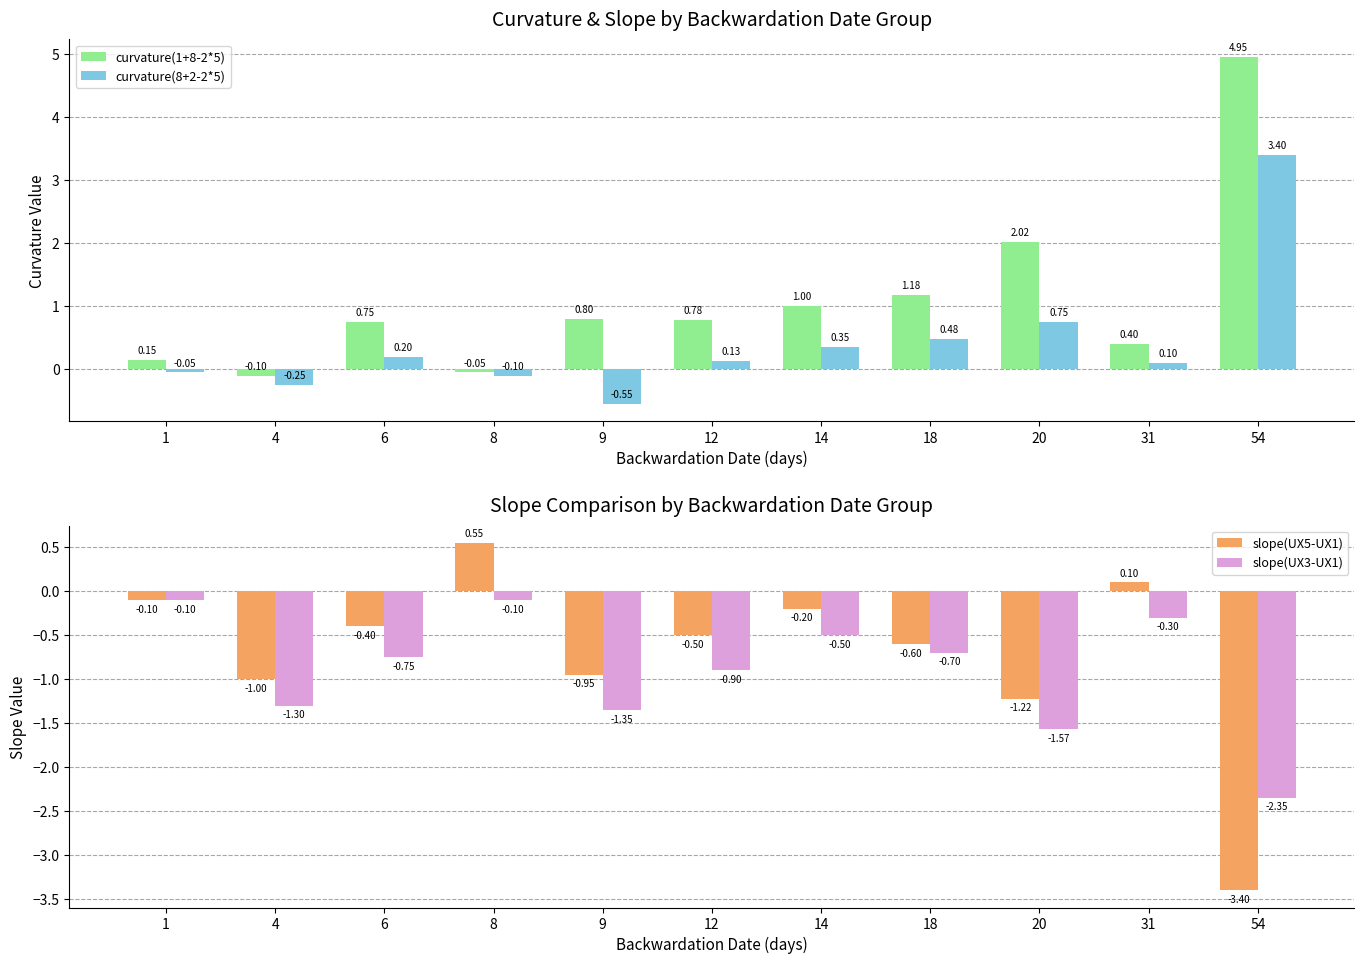

At which label is curvature(1+8-2*5) closest to 2?

20